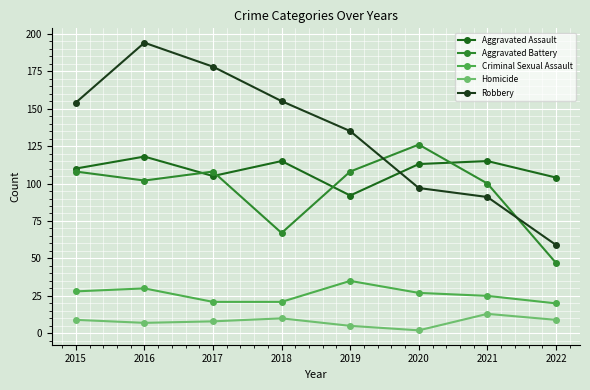

Rank the series at 2018 from lowest to highest value.

Homicide, Criminal Sexual Assault, Aggravated Battery, Aggravated Assault, Robbery